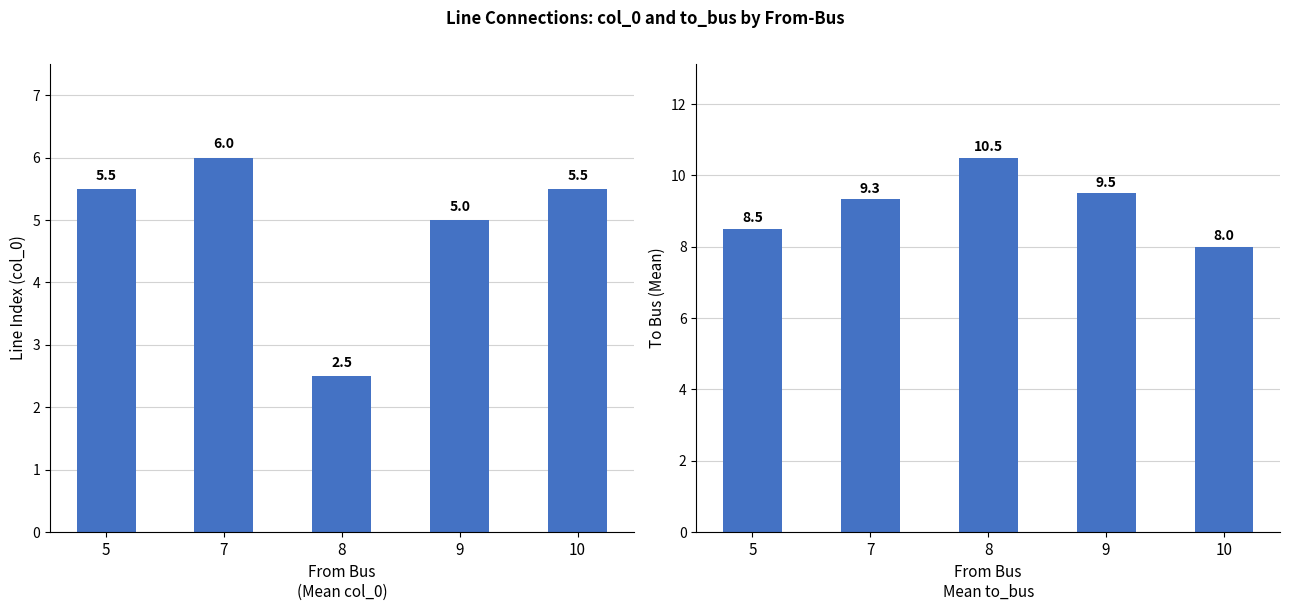

How many distinct data groups are displayed?

2